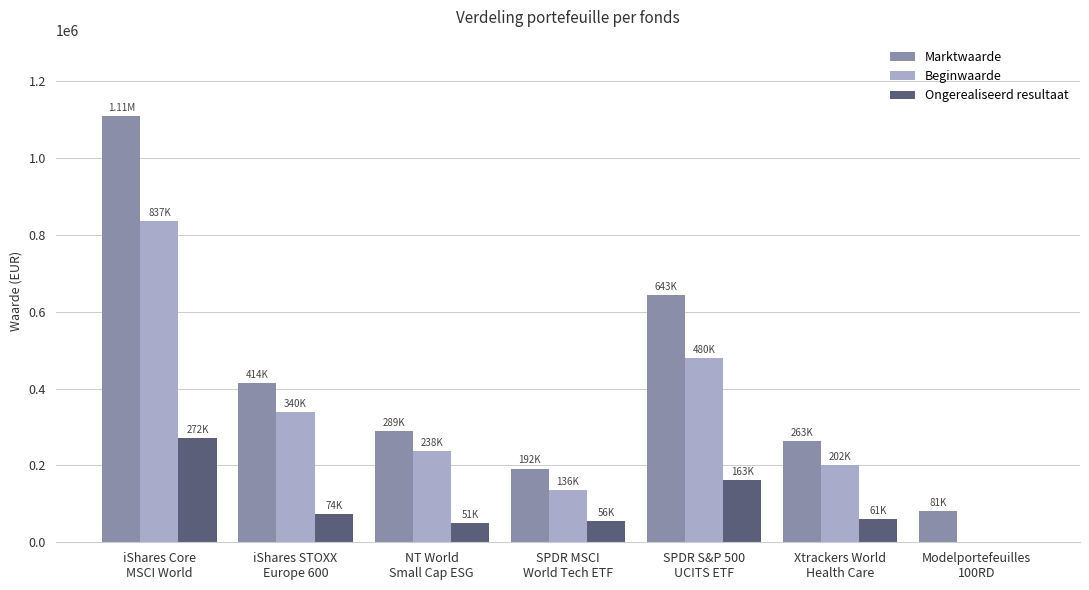

Is the value of Beginwaarde at SPDR MSCI
World Tech ETF greater than the value of Marktwaarde at Xtrackers World
Health Care?

No